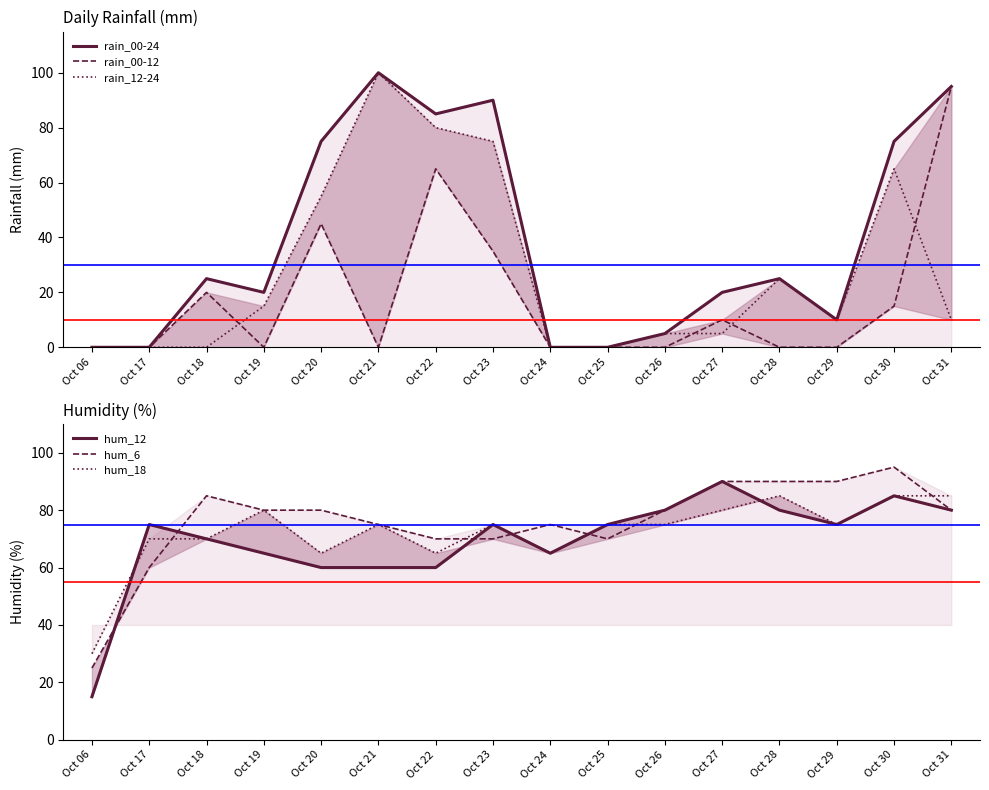

The rain_00-24 series shows 0 at Oct 24. True or false?

True